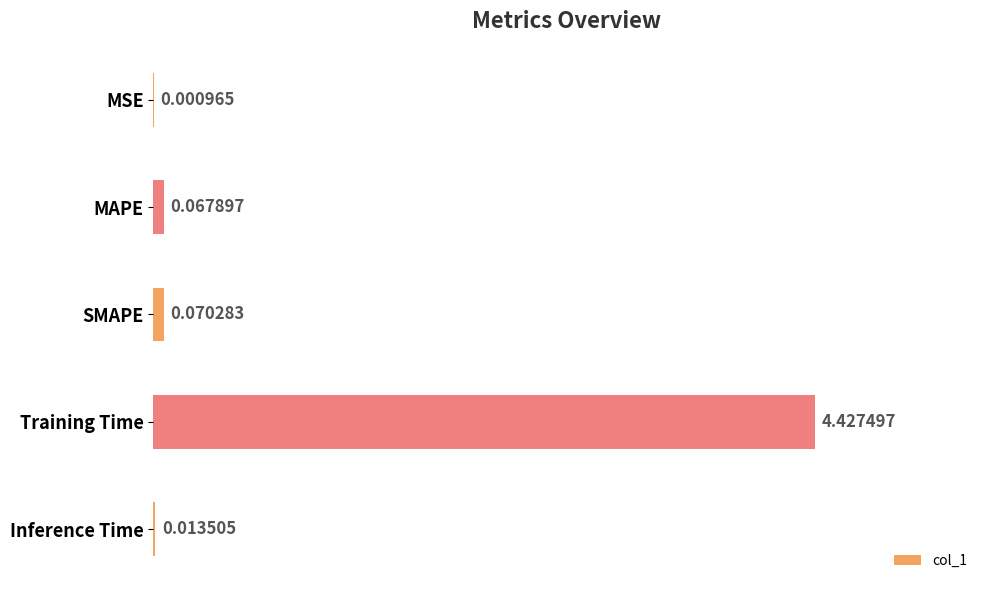

At which label is the value closest to 2?

SMAPE